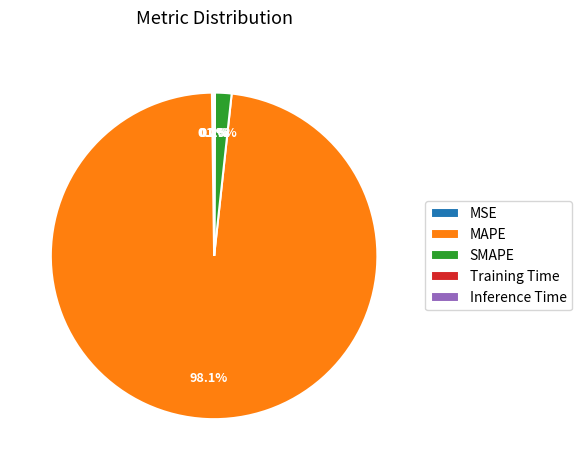

Does any single category account for the majority?

Yes